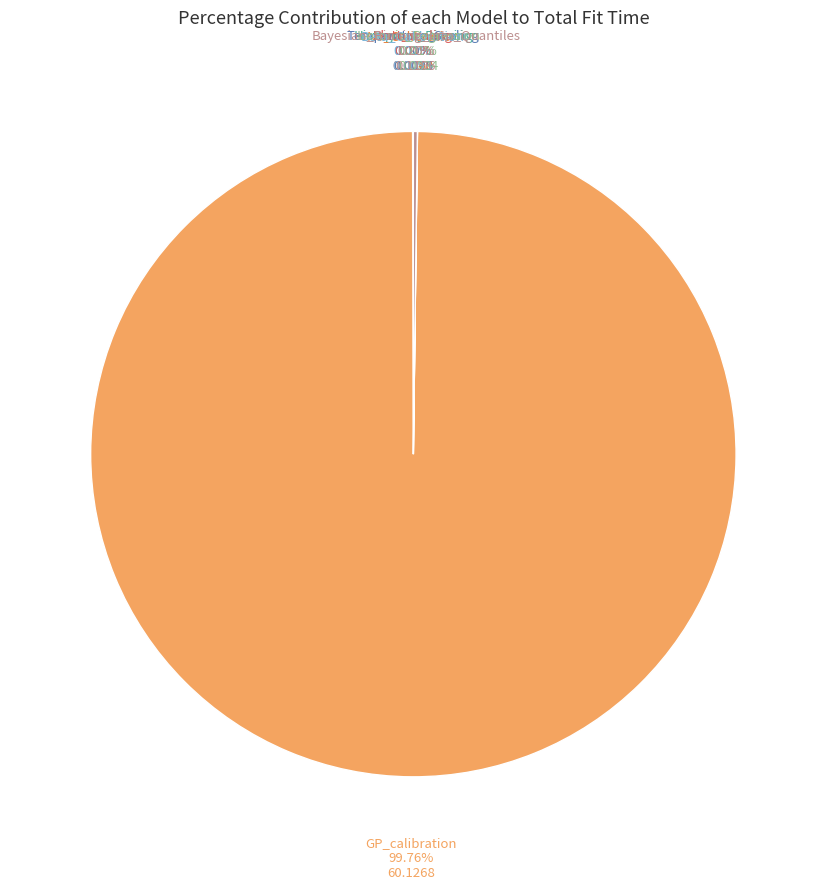

Is there a majority slice in this chart?

Yes